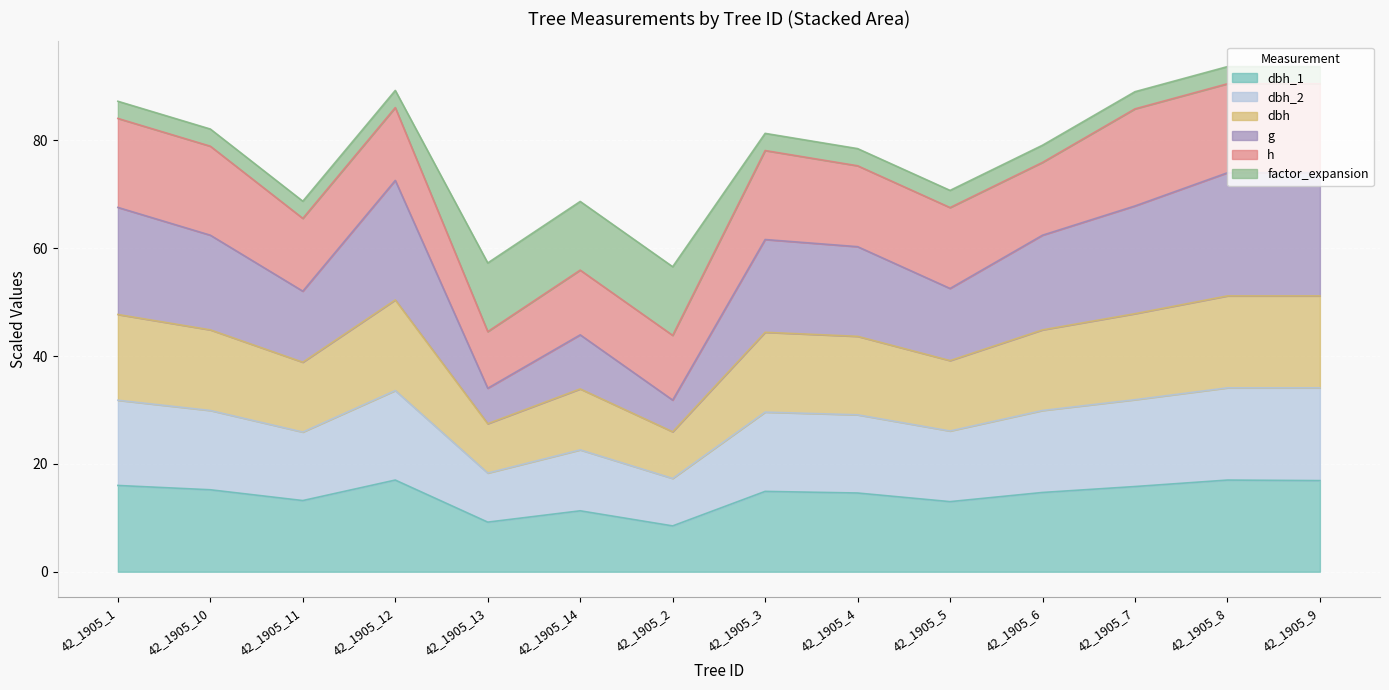

How many interior local peaks does the dbh series have?

4